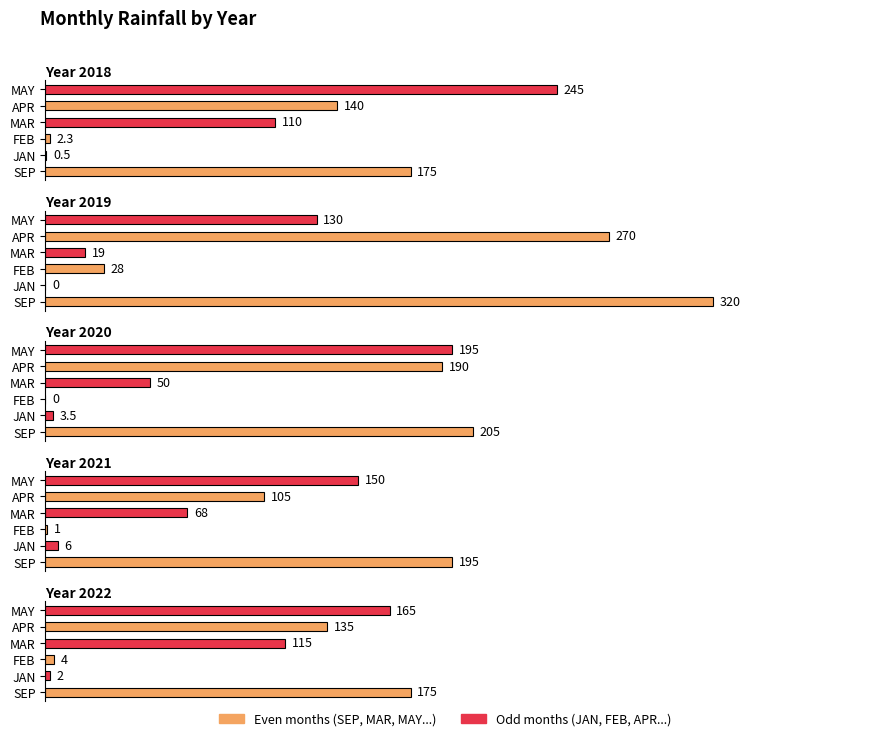

True or false: 2022 has a value of 0.4 at MAR.

True